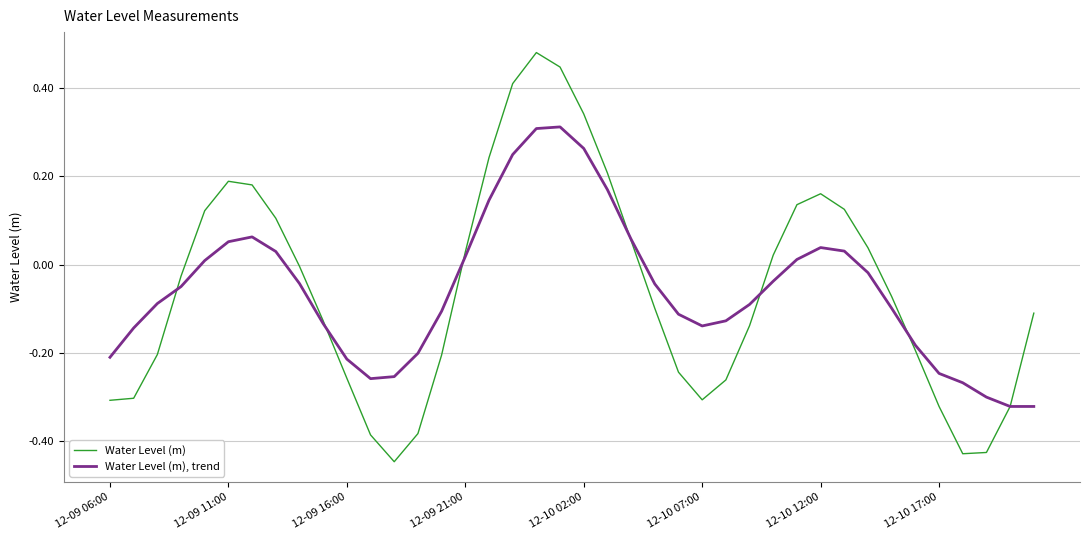

Which series has the largest range (max minus min)?

Water Level (m)